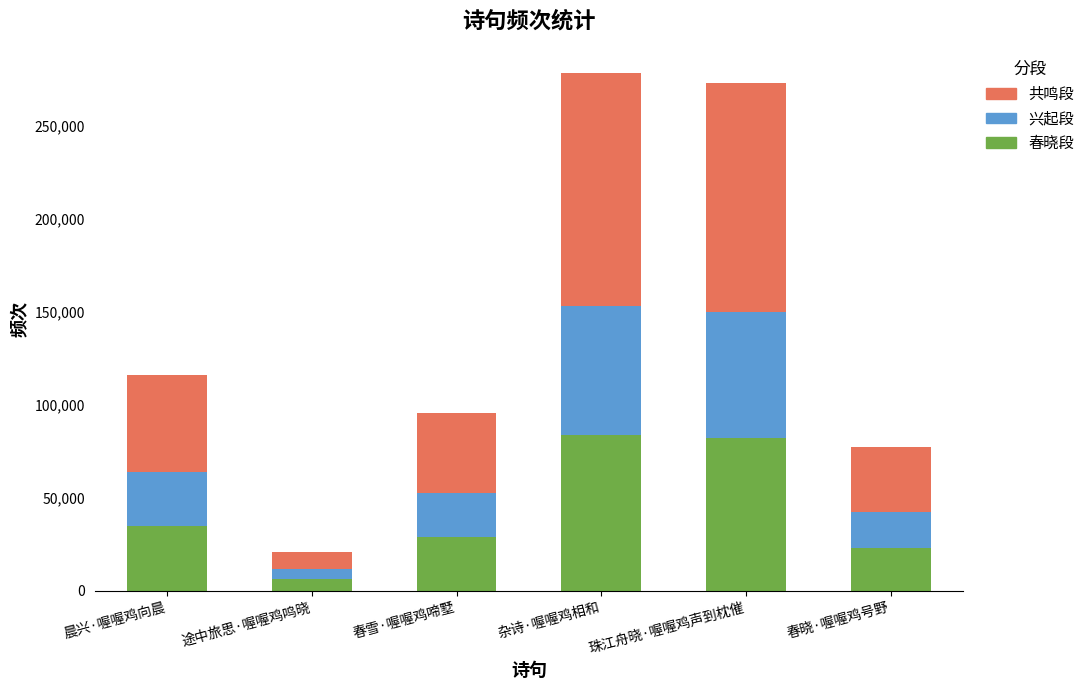

The 春晓段 series shows 34731.6 at 晨兴·喔喔鸡向晨. True or false?

True